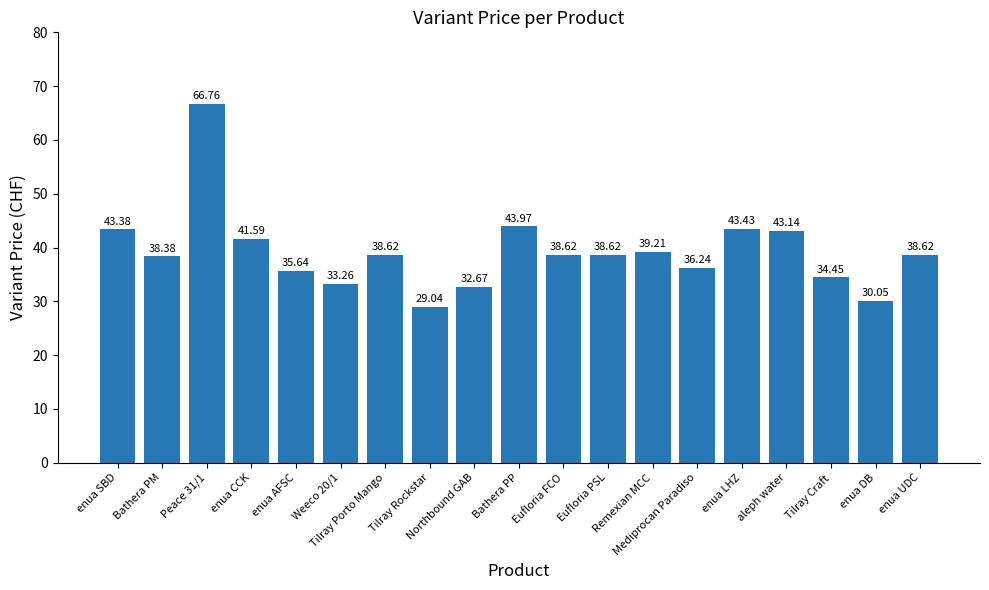

Is it true that the value at enua UDC is 38.6?

True